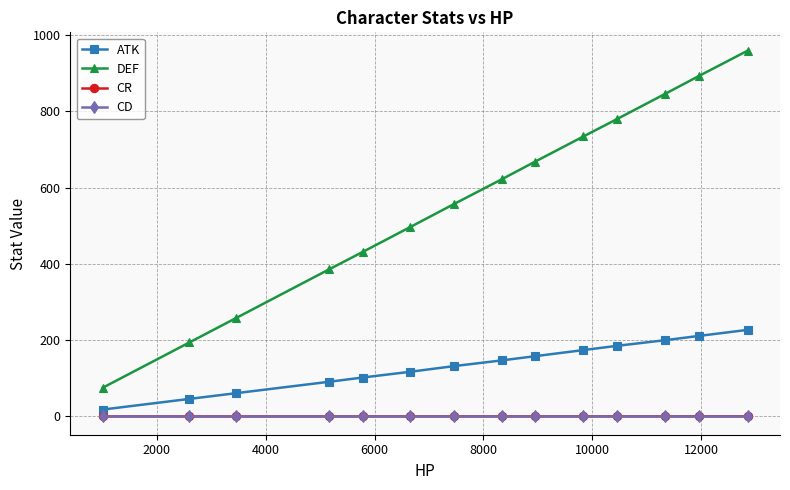

What is the highest value of the ATK series?

227.0